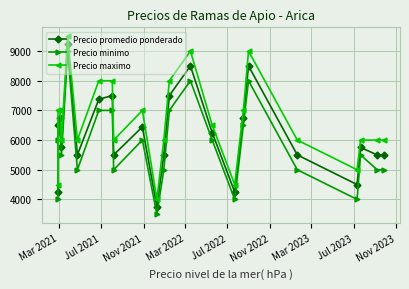

Reading left to right, what are all the values shown in this chart?

Precio promedio ponderado: 4250	6500	6750	5750	9250	5500	7375	7500	5500	6444	3750	5500	7500	8500	6250	4250	6750	8500	5500	4500	5750	5500	5500
Precio minimo: 4000	6000	6500	5500	9000	5000	7000	7000	5000	6000	3500	5000	7000	8000	6000	4000	6500	8000	5000	4000	5500	5000	5000
Precio maximo: 4500	7000	7000	6000	9500	6000	8000	8000	6000	7000	4000	6000	8000	9000	6500	4500	7000	9000	6000	5000	6000	6000	6000